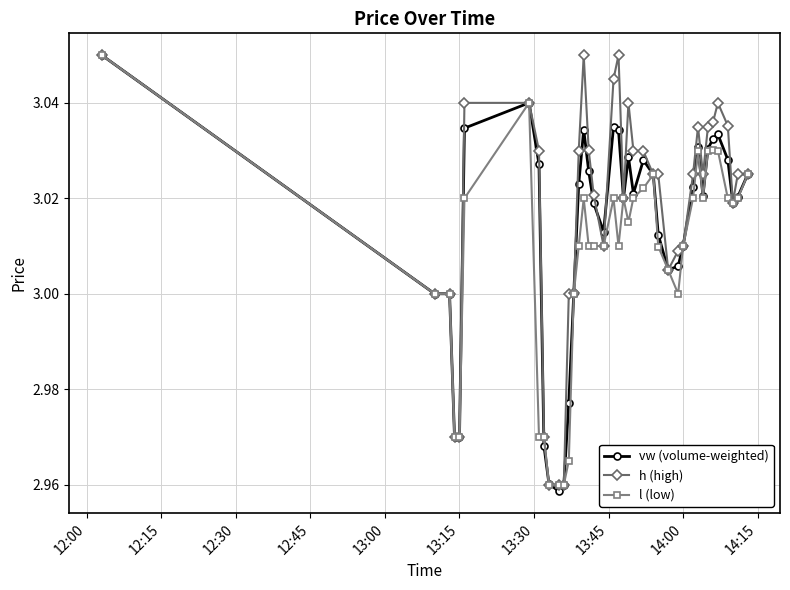

True or false: h (high) has more than 1 points higher than both neighbors.

True